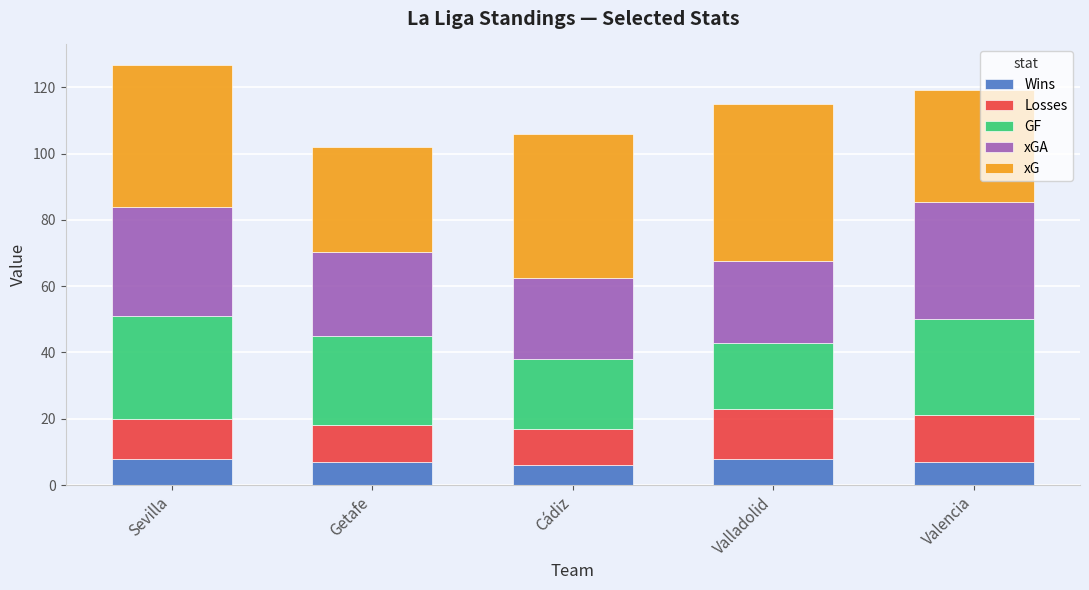

How many bars are there in total?

5